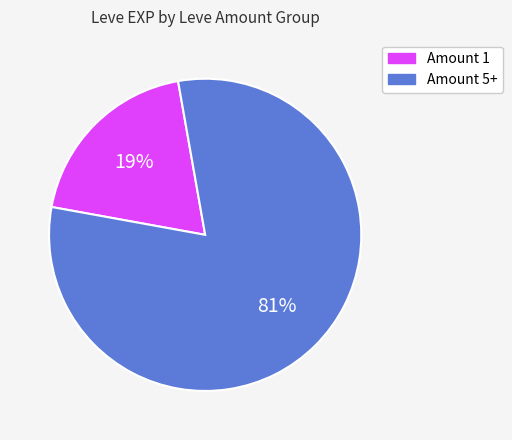

To the nearest percent, what is the average slice percentage?

50%